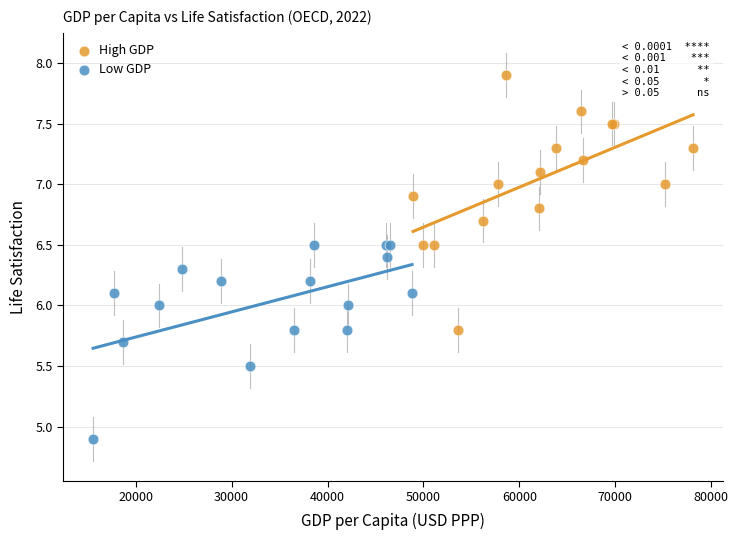

Which series contains the highest Y value?

High GDP